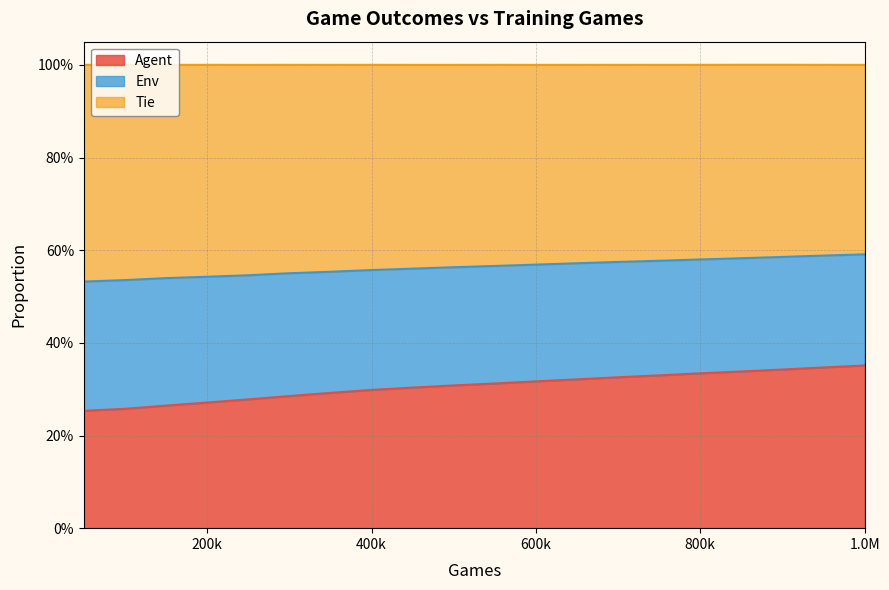

What are all the series names shown in the legend?

Agent, Env, Tie